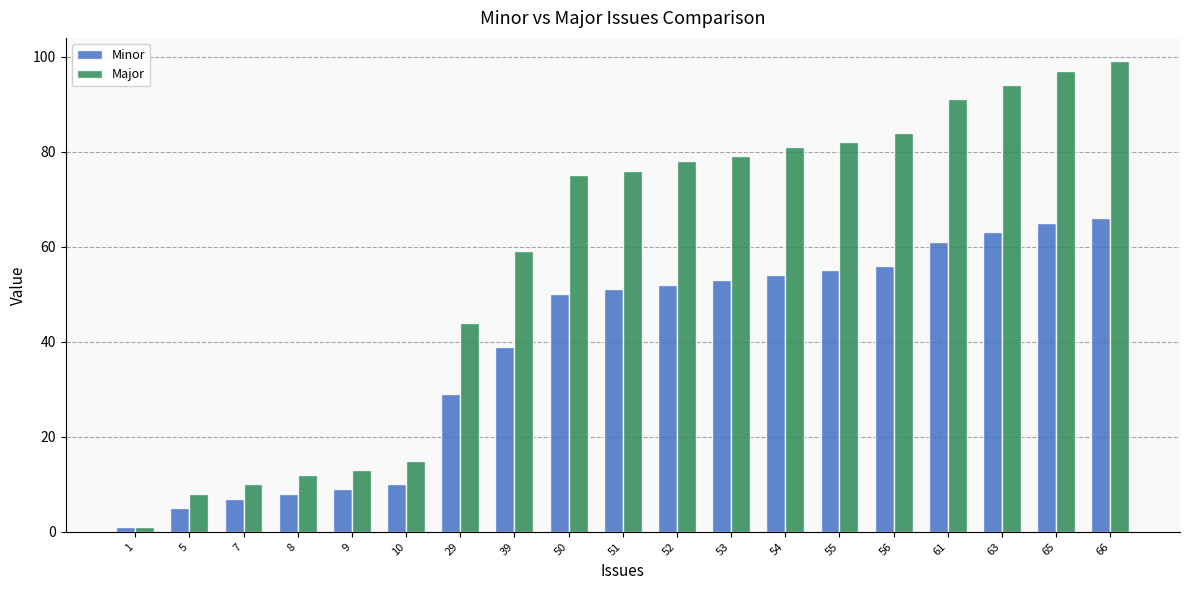

Where is Major nearest to the value 50?

29